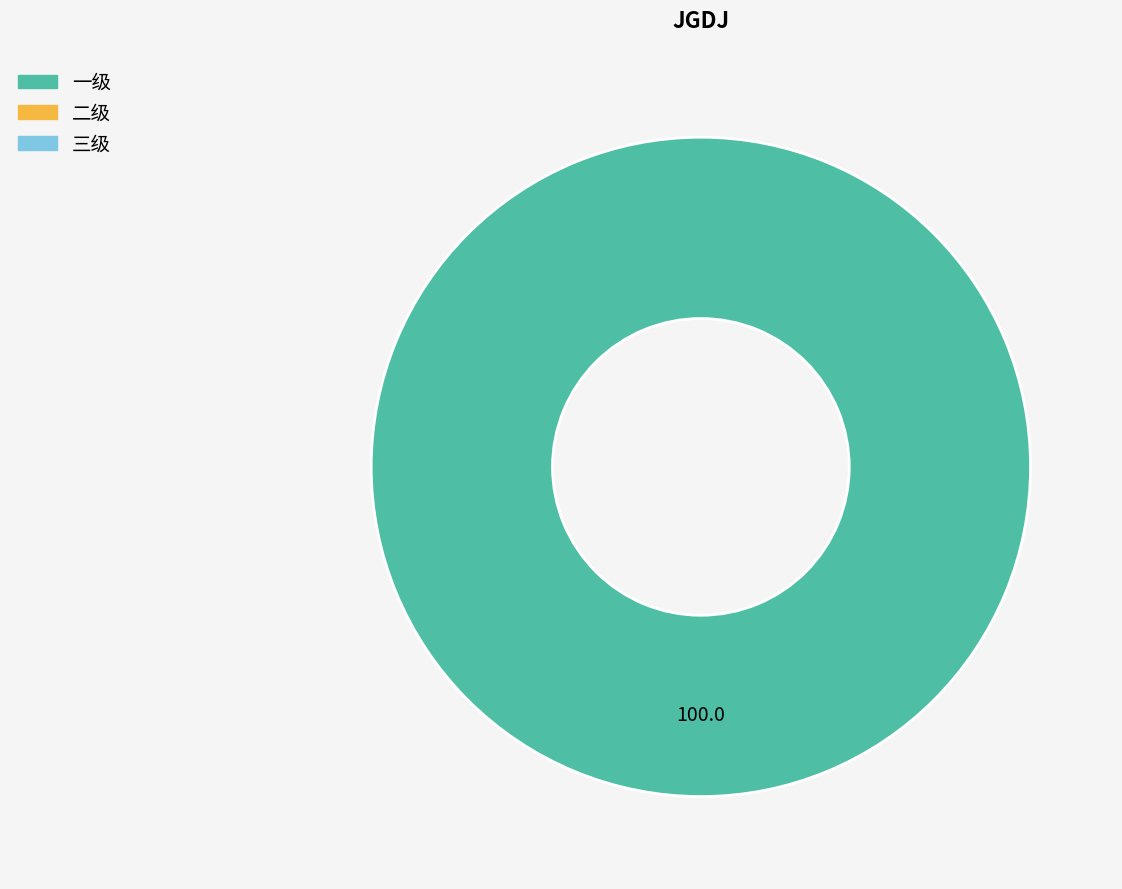

Is there any slice that represents more than half of the pie?

Yes